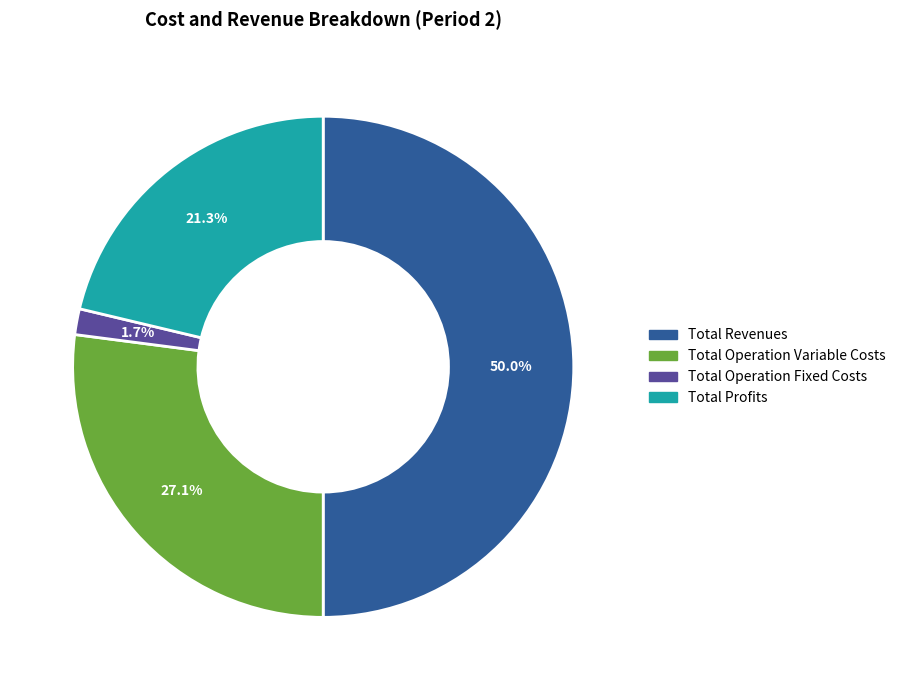

Which slice represents more than half of the pie?

Total Revenues